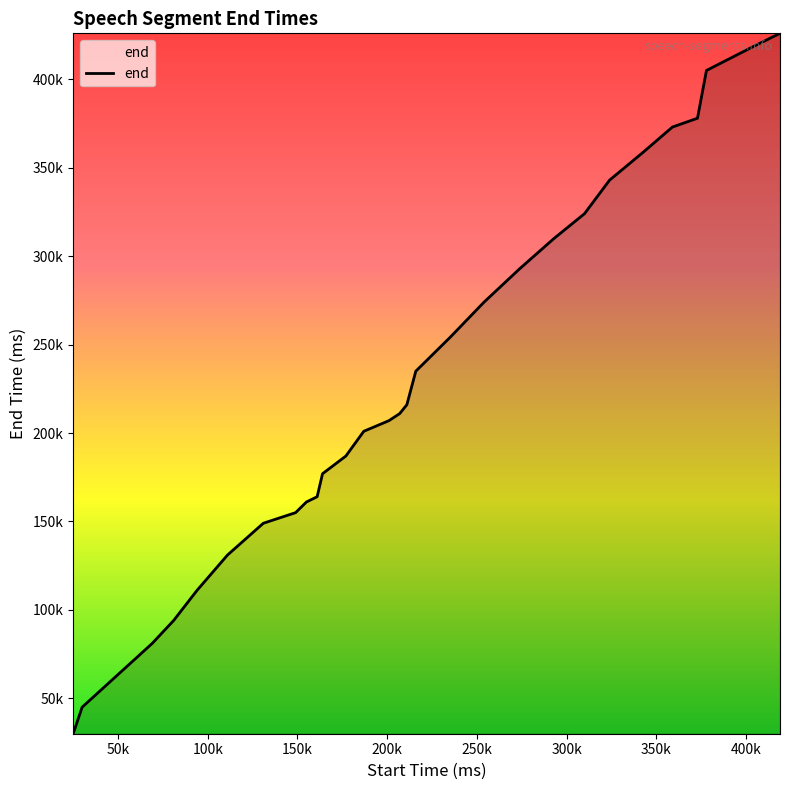

Which category has the lowest value across all series?

25000